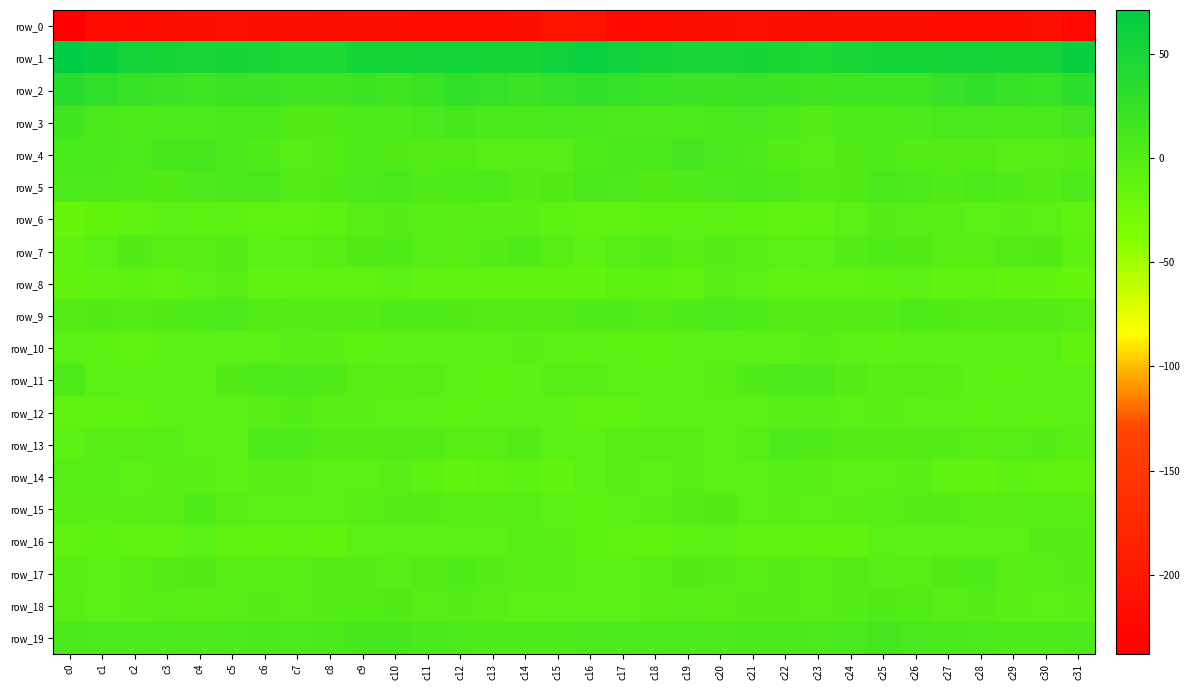

The value of row_12 at c0 is -5.4. True or false?

False